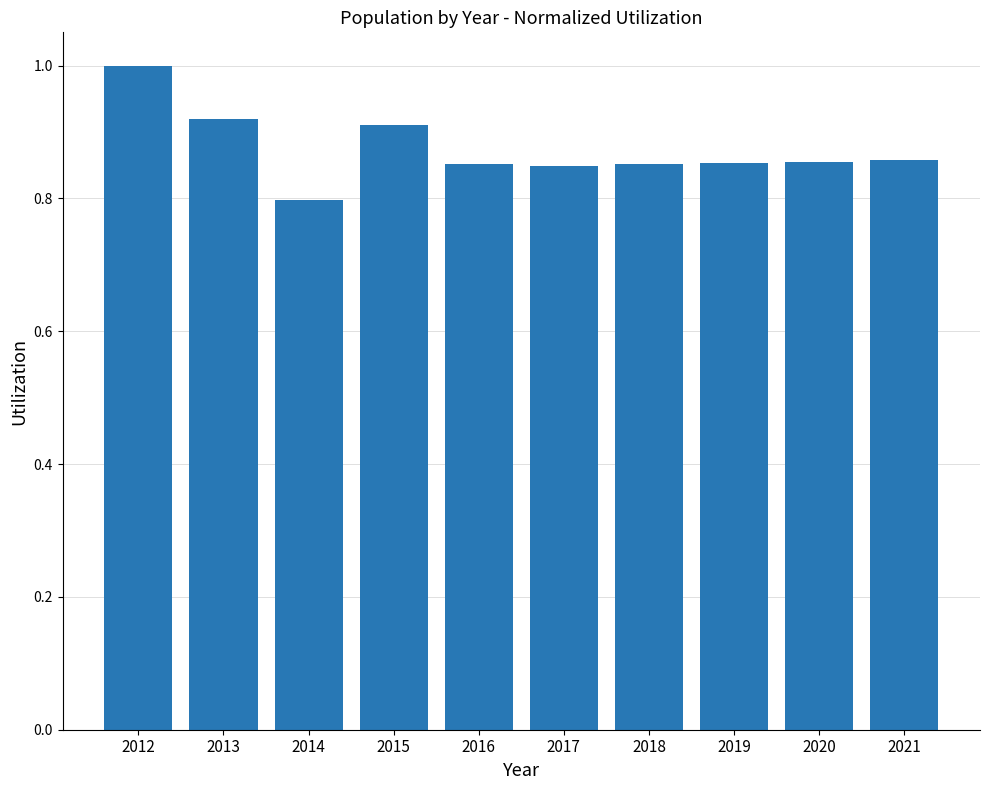

The chart shows a value of 1.2 at 2021. True or false?

False